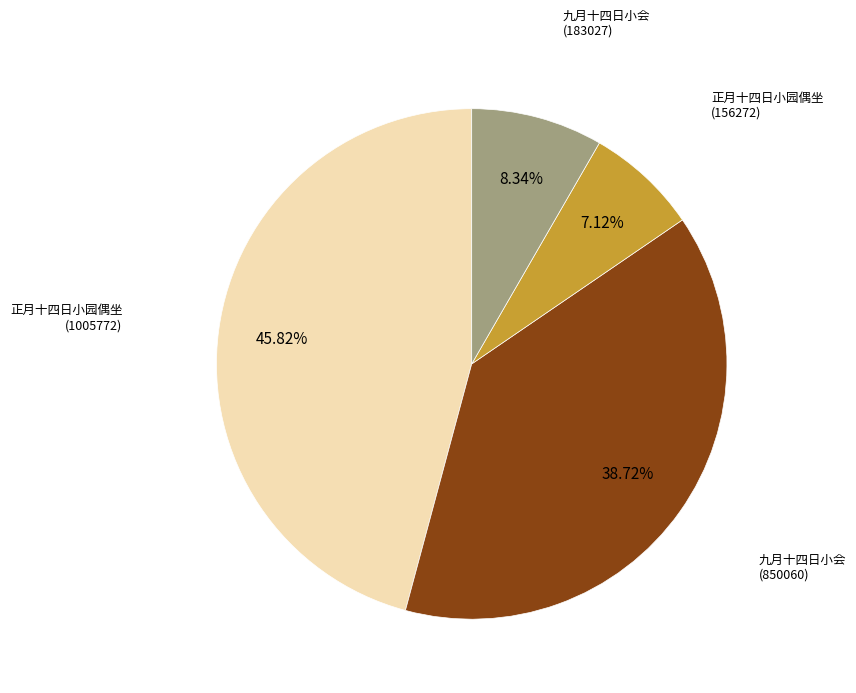

To the nearest percent, what is the difference between the largest and smallest slice percentages?

39%